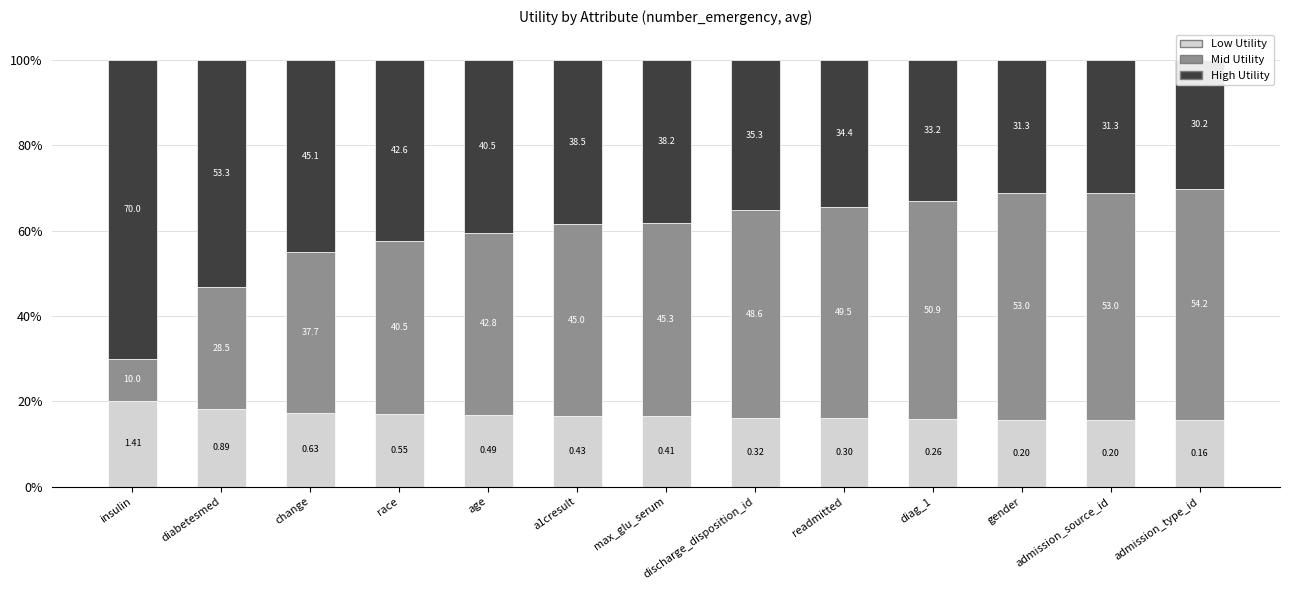

Which category has the lowest value in the Mid Utility series?

insulin